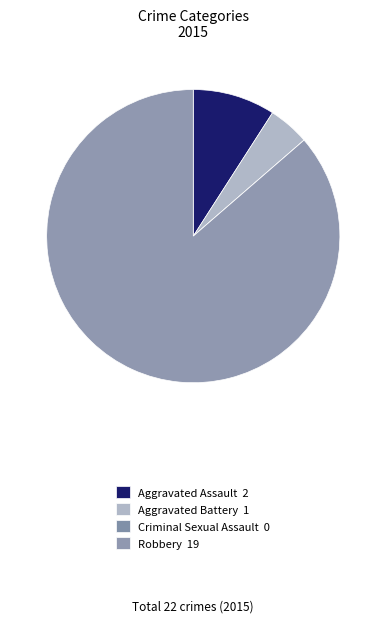

What is the change in value from Aggravated Battery to Robbery?

+18